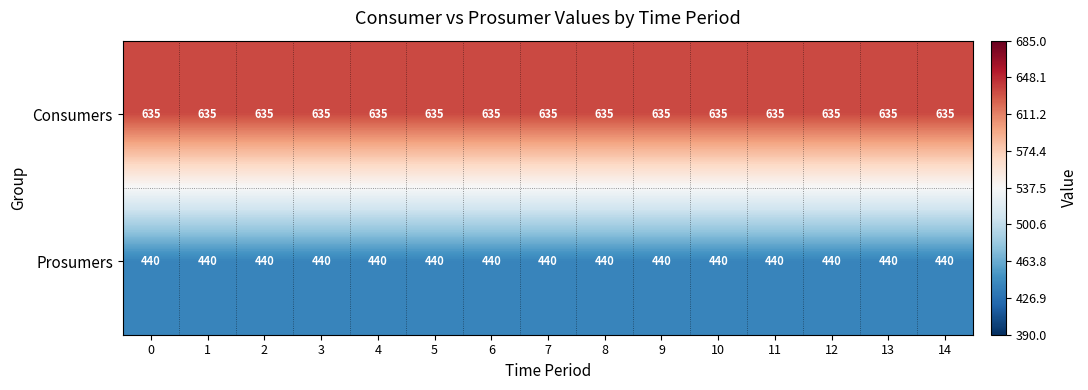

What is the spread (max minus min) of values at 2?

195